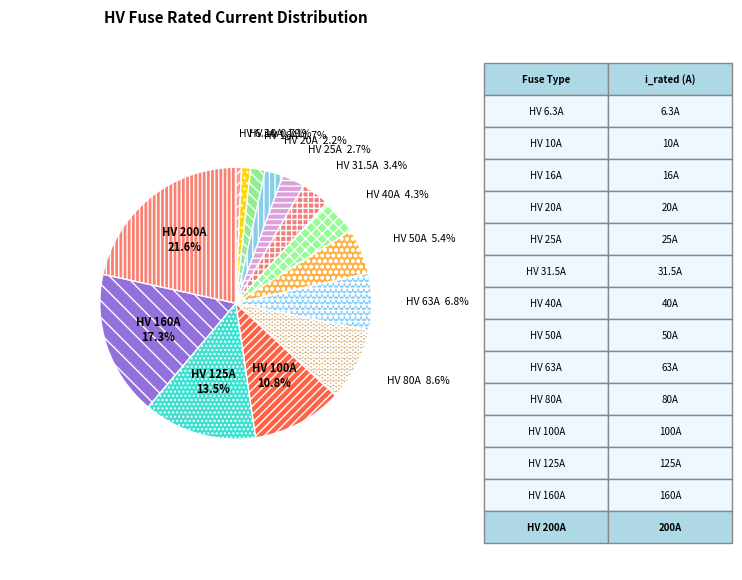

Count the number of slices in the pie.

14